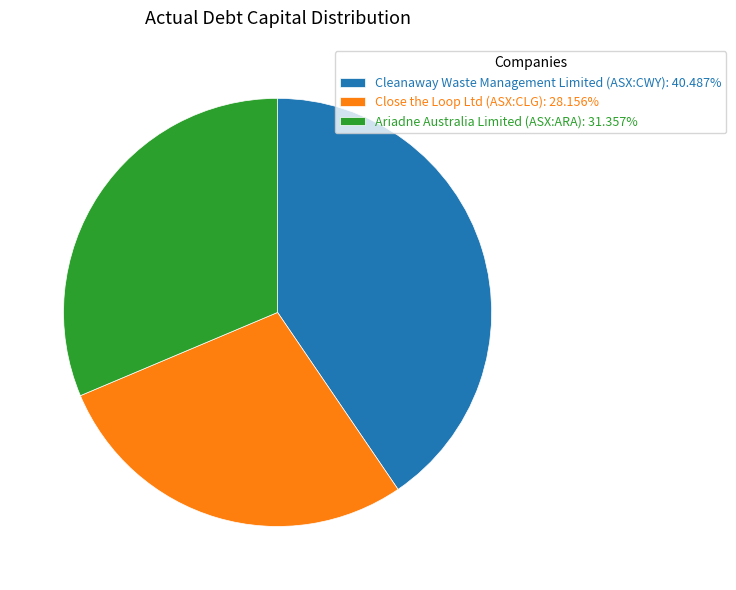

Is it true that Ariadne Australia Limited (ASX:ARA) is 31% of the pie?

True